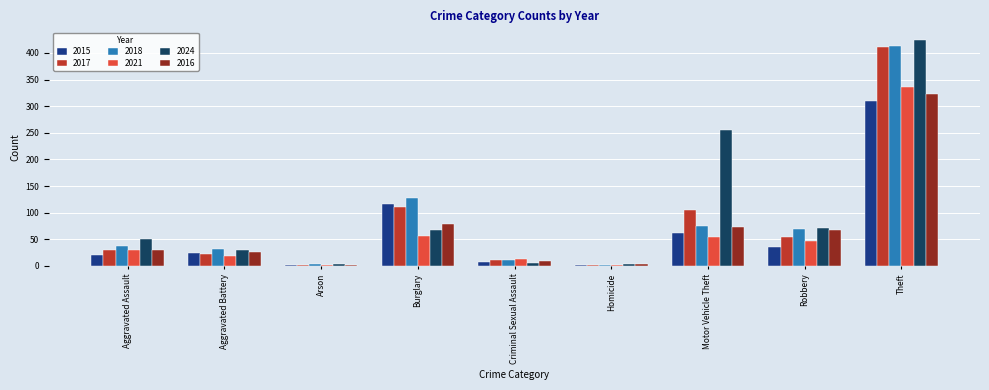

At which category is the sum across all series the highest?

Theft